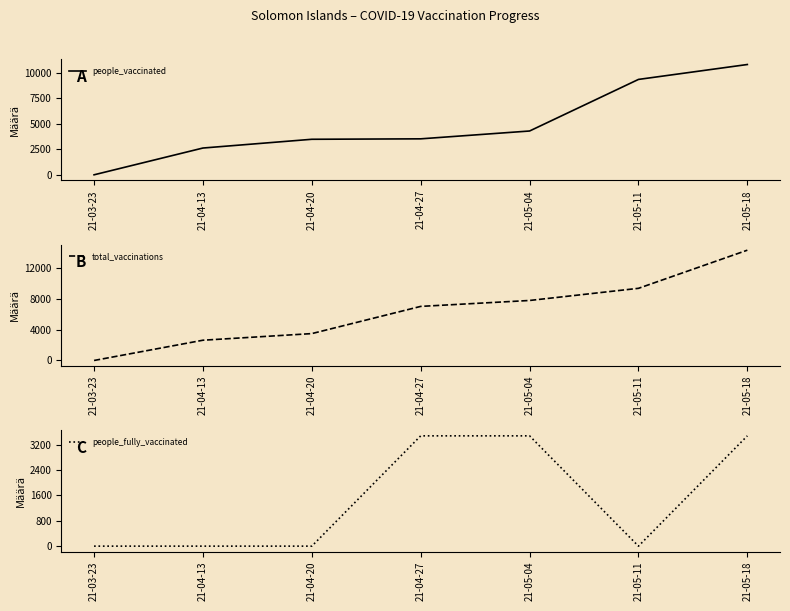

Reading left to right, transcribe all the data shown in this chart.

people_vaccinated: 0	2622	3479	3522	4289	9340	10800
total_vaccinations: 0	2622	3479	7001	7768	9340	14279
people_fully_vaccinated: 0	0	0	3479	3479	0	3479